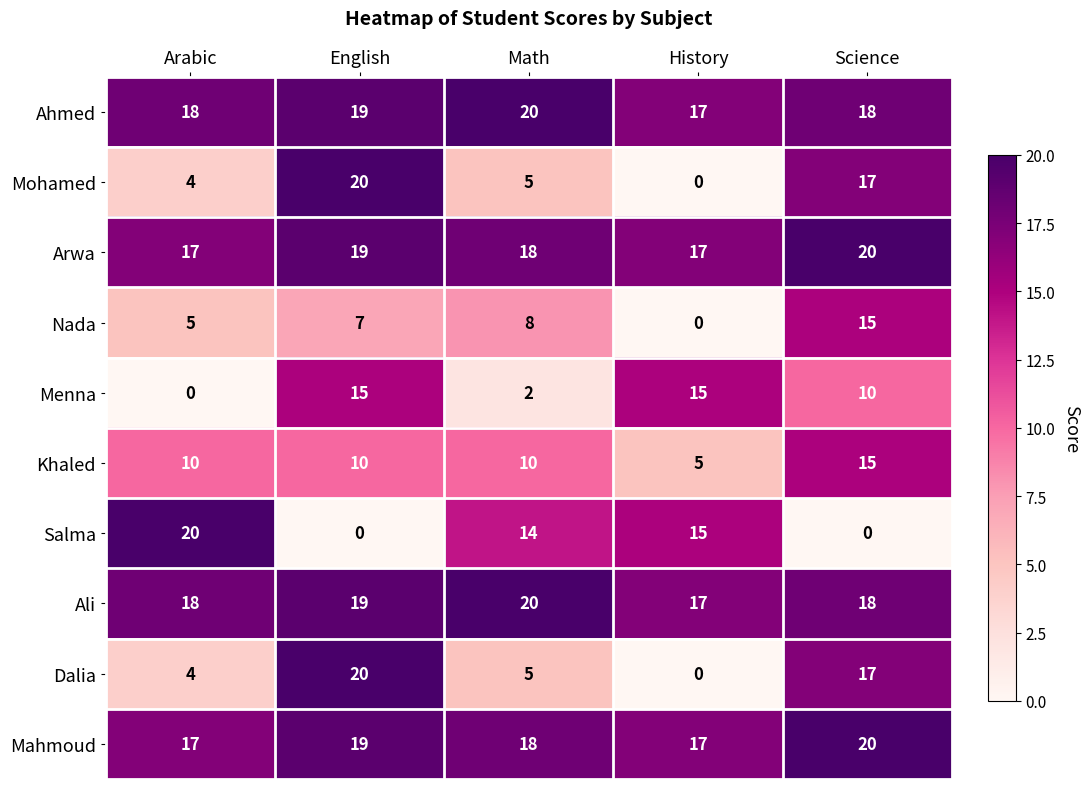

What is the total value across all series at English?

148